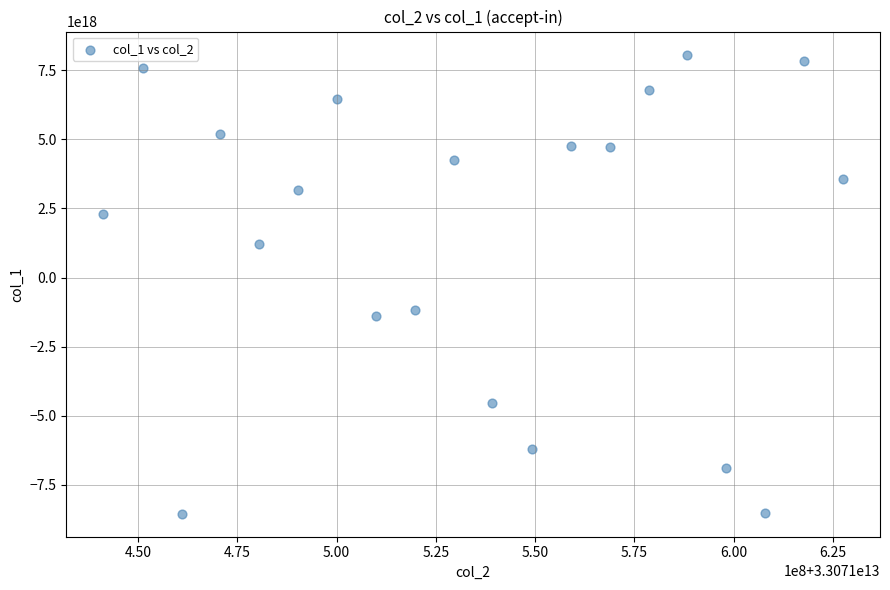

What is the range of X values (max minus min)?

186297418